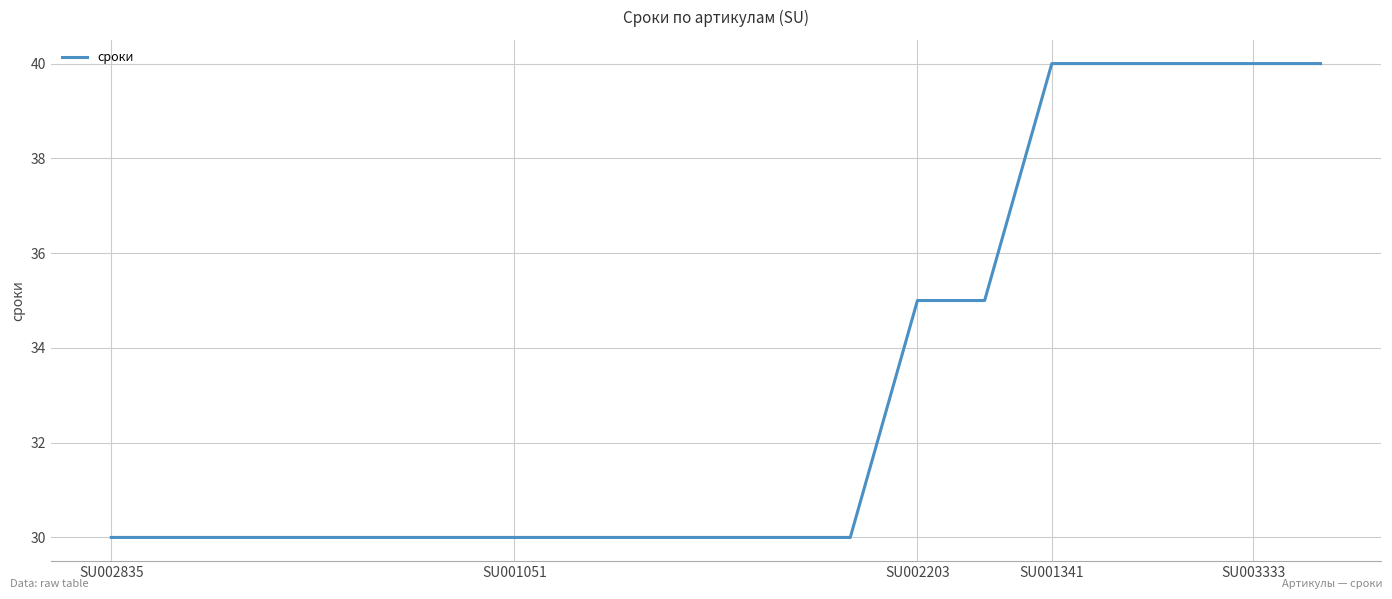

What is the minimum value shown in the chart?

30